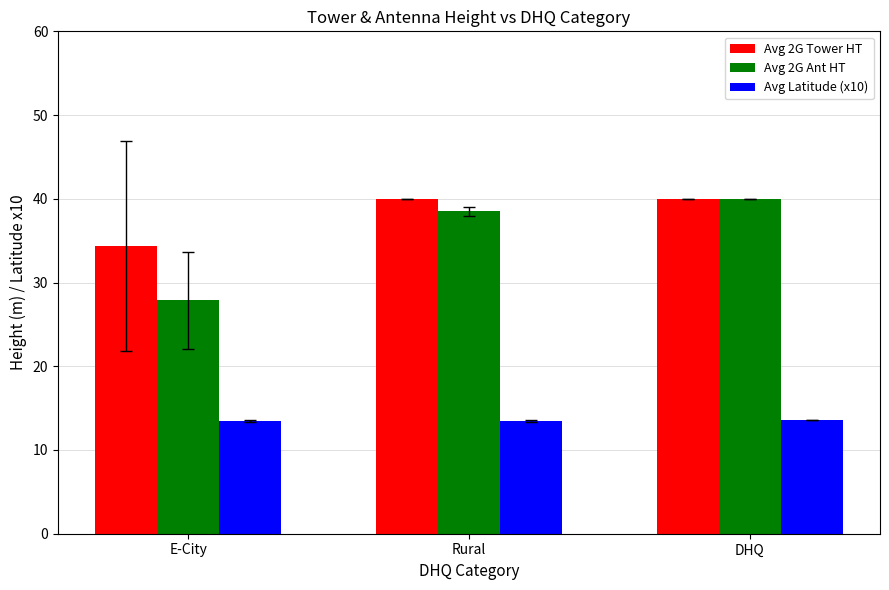

The Avg 2G Tower HT series shows 34.4 at E-City. True or false?

True